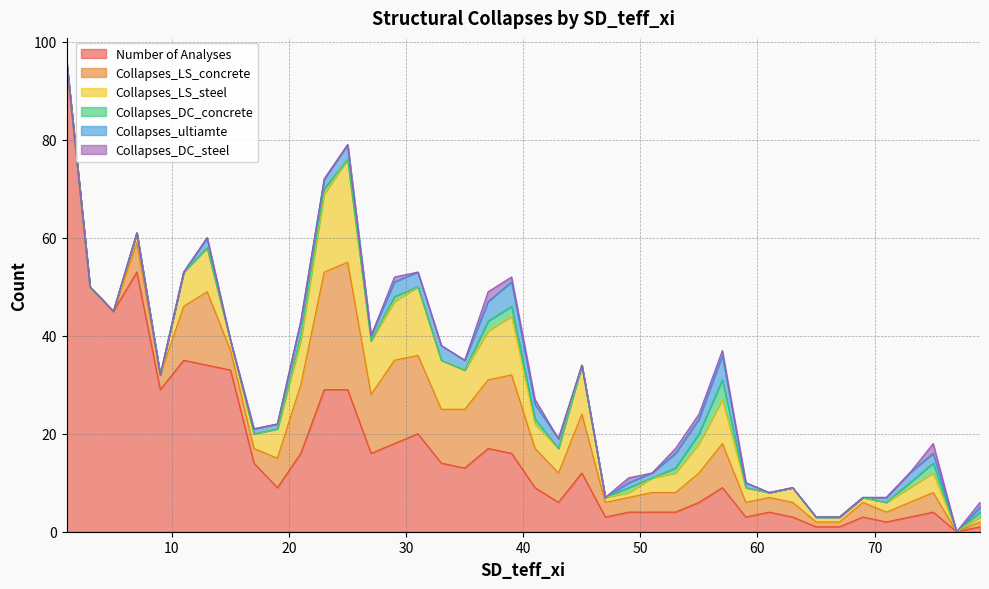

True or false: Collapses_LS_concrete has a value of 26 at 31.

False